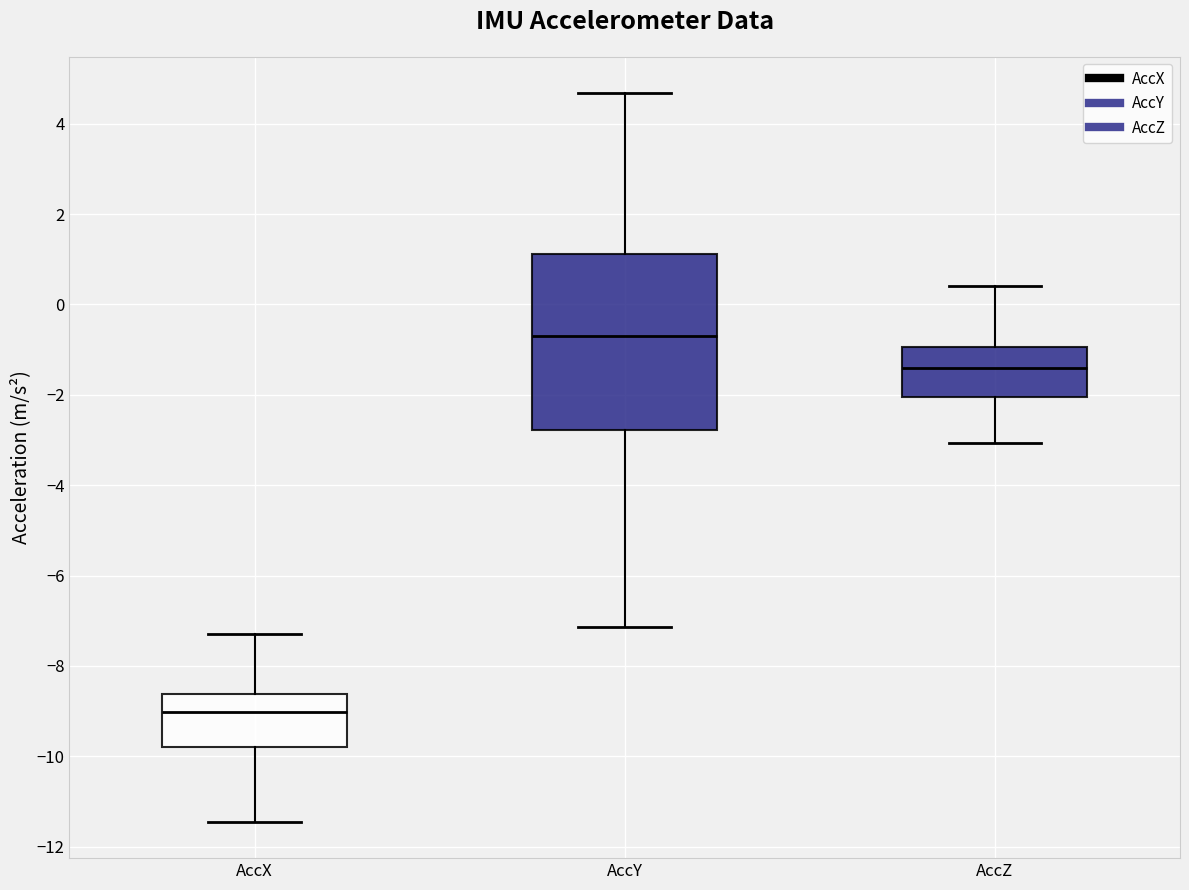

Which box's median line is the lowest?

AccX